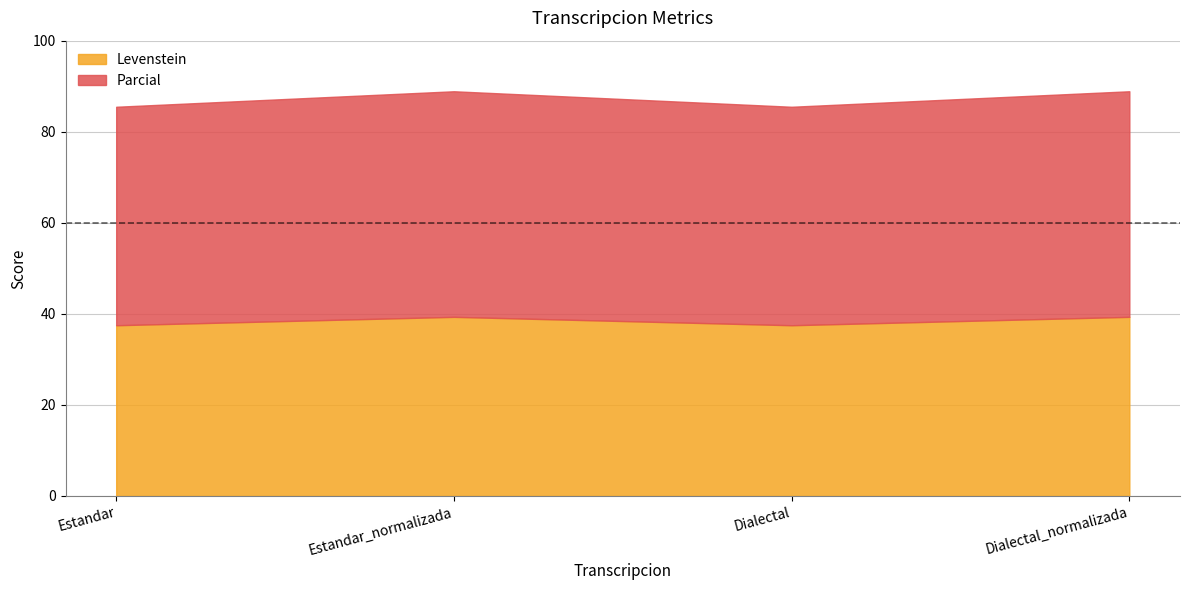

What position from the left is Estandar_normalizada?

2